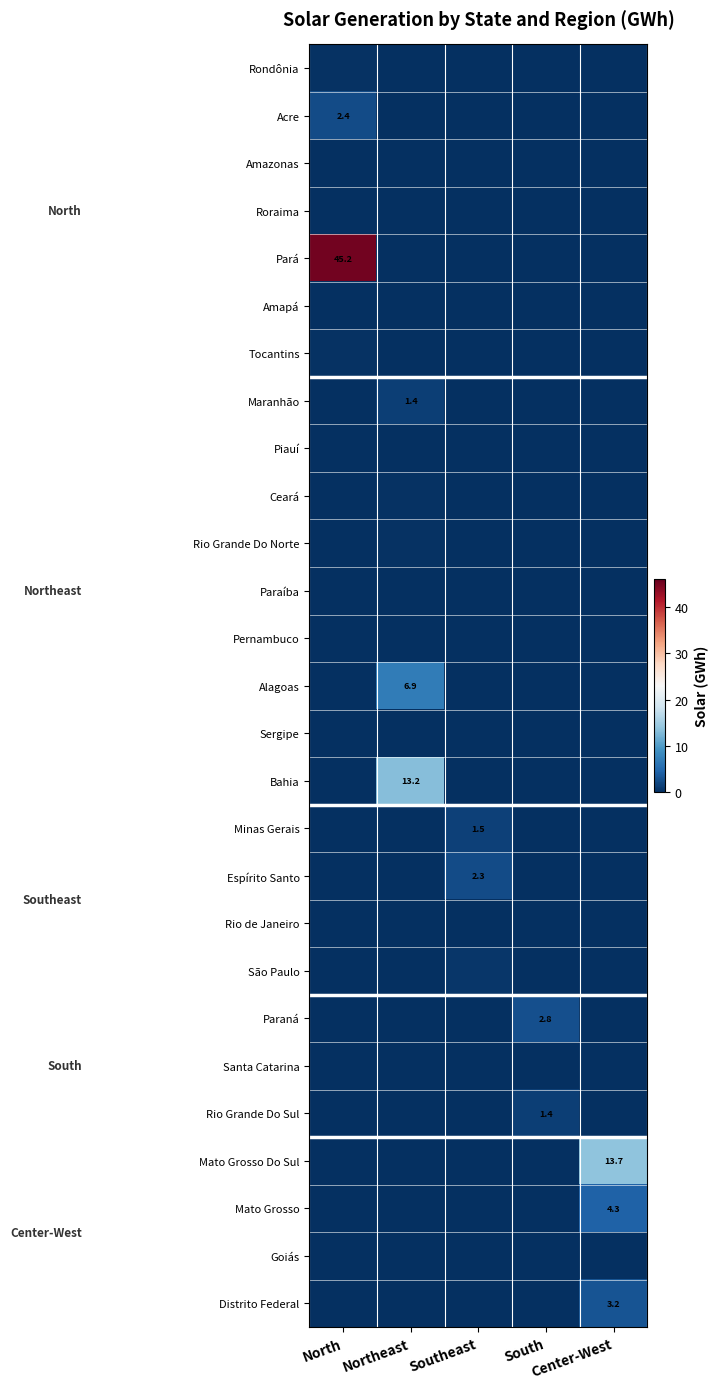

How many values in Mato Grosso Do Sul are above zero?

1